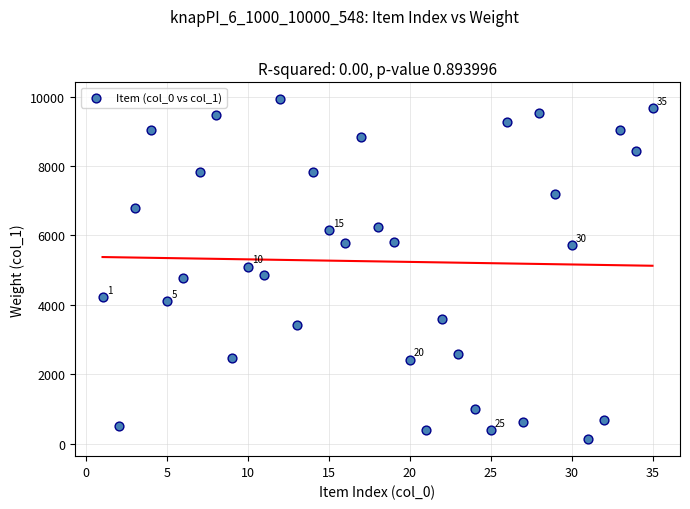

What is the range of Y values (max minus min)?

9792